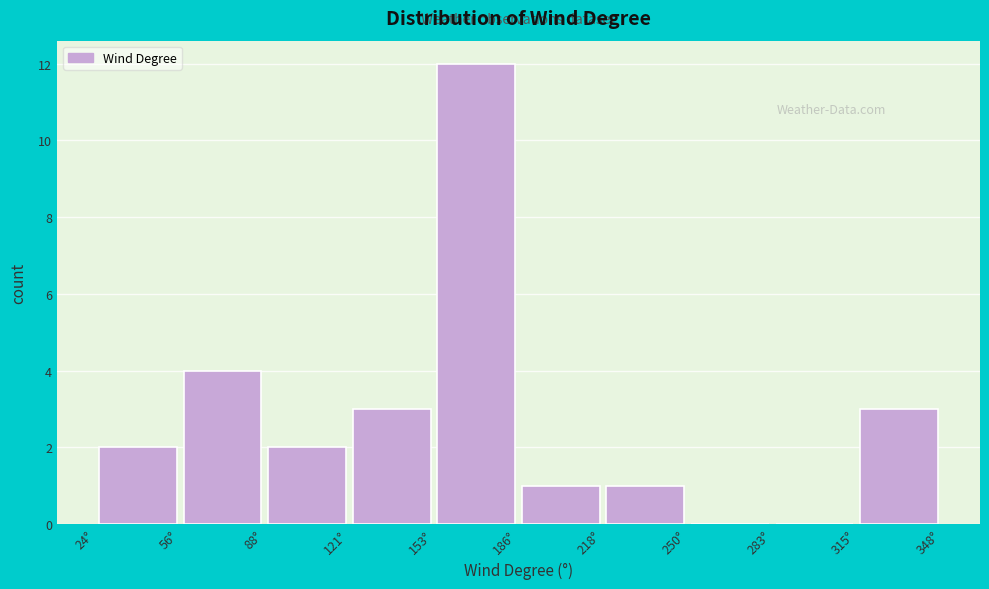

Over which range of the x-axis is the bar tallest?

155 to 185